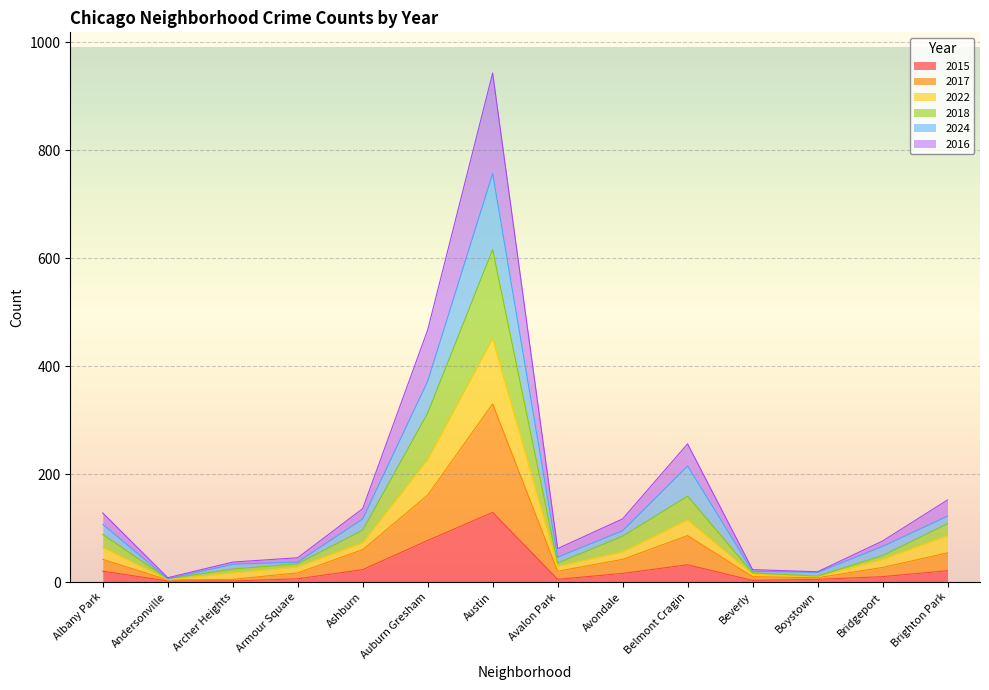

Reading left to right, transcribe all the data shown in this chart.

2015: Albany Park=20	Andersonville=2	Archer Heights=2	Armour Square=6	Ashburn=23	Auburn Gresham=77	Austin=129	Avalon Park=5	Avondale=16	Belmont Cragin=32	Beverly=3	Boystown=5	Bridgeport=10	Brighton Park=21
2017: Albany Park=42	Andersonville=4	Archer Heights=5	Armour Square=17	Ashburn=60	Auburn Gresham=161	Austin=330	Avalon Park=20	Avondale=42	Belmont Cragin=86	Beverly=10	Boystown=8	Bridgeport=27	Brighton Park=54
2022: Albany Park=64	Andersonville=4	Archer Heights=17	Armour Square=28	Ashburn=73	Auburn Gresham=227	Austin=451	Avalon Park=29	Avondale=56	Belmont Cragin=115	Beverly=14	Boystown=10	Bridgeport=42	Brighton Park=86
2018: Albany Park=88	Andersonville=6	Archer Heights=24	Armour Square=34	Ashburn=96	Auburn Gresham=313	Austin=616	Avalon Park=35	Avondale=85	Belmont Cragin=159	Beverly=17	Boystown=11	Bridgeport=49	Brighton Park=108
2024: Albany Park=107	Andersonville=6	Archer Heights=33	Armour Square=37	Ashburn=117	Auburn Gresham=372	Austin=757	Avalon Park=46	Avondale=95	Belmont Cragin=215	Beverly=20	Boystown=18	Bridgeport=66	Brighton Park=122
2016: Albany Park=128	Andersonville=8	Archer Heights=37	Armour Square=45	Ashburn=136	Auburn Gresham=467	Austin=943	Avalon Park=62	Avondale=117	Belmont Cragin=256	Beverly=23	Boystown=19	Bridgeport=76	Brighton Park=152